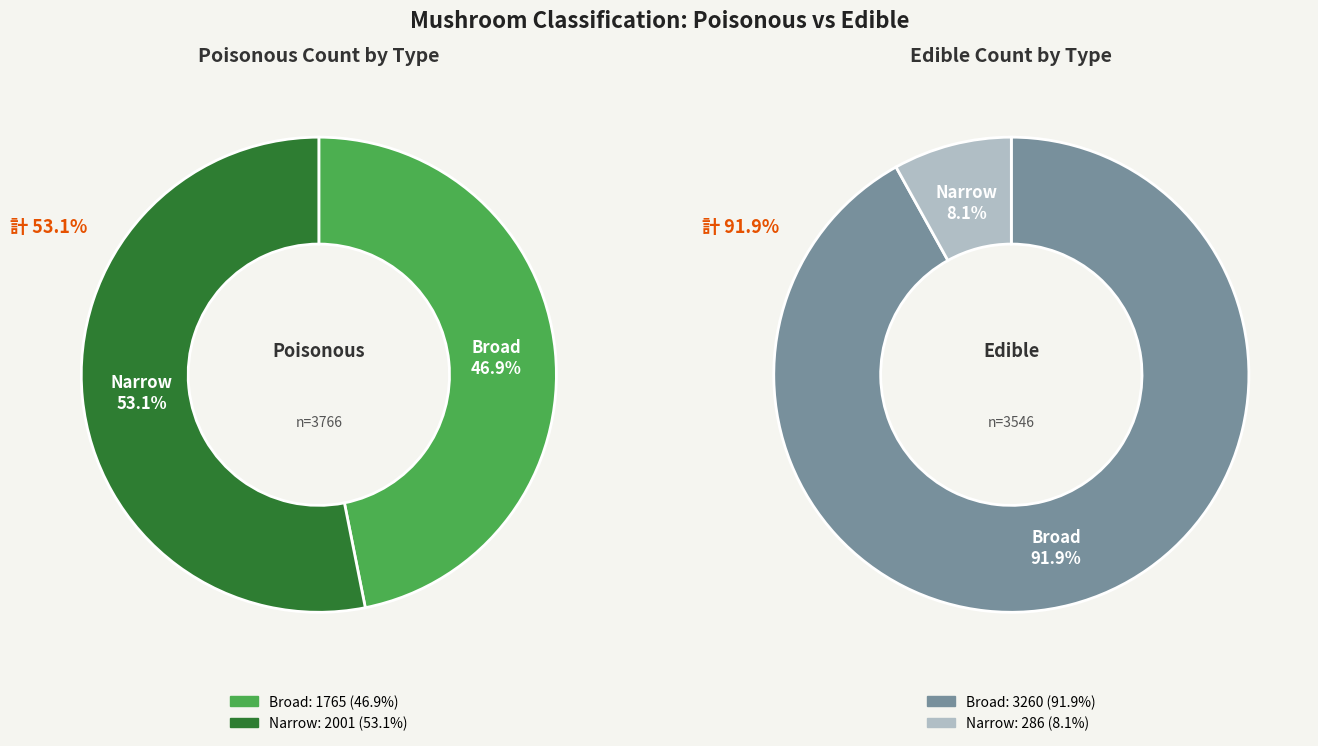

To the nearest percent, what percentage of the pie is Broad?

92%